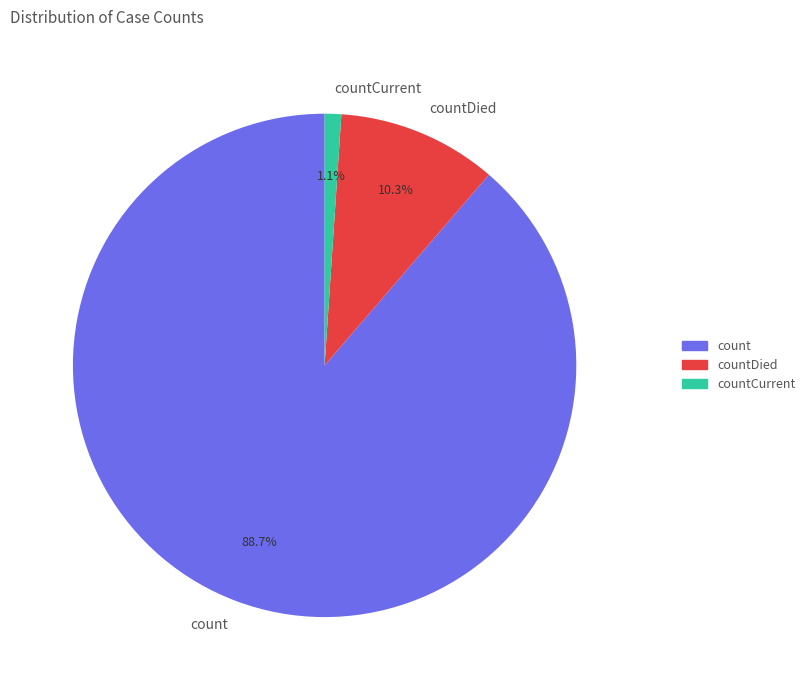

What percentage is NOT represented by countCurrent?

98.9%